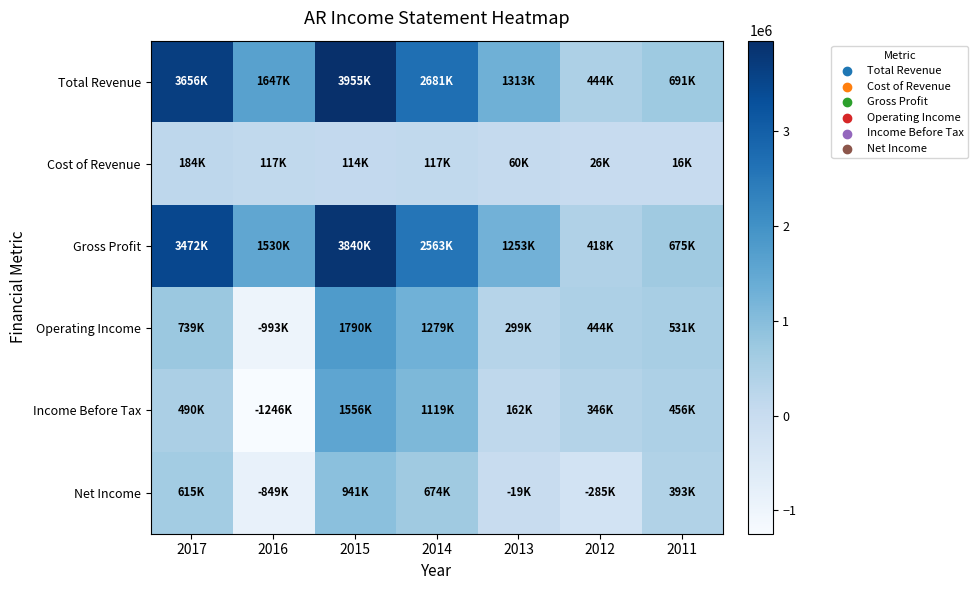

Reading right to left, what are all the values shown in this chart?

Total Revenue: 2011=691400	2012=444500	2013=1313100	2014=2680600	2015=3954900	2016=1646900	2017=3655600
Cost of Revenue: 2011=16500	2012=26500	2013=59900	2014=117300	2015=114300	2016=116700	2017=183600
Gross Profit: 2011=674800	2012=418100	2013=1253200	2014=2563400	2015=3840500	2016=1530200	2017=3472000
Operating Income: 2011=531000	2012=444000	2013=298600	2014=1279300	2015=1790300	2016=-992800	2017=738600
Income Before Tax: 2011=456500	2012=346500	2013=162000	2014=1119300	2015=1555900	2016=-1245800	2017=490100
Net Income: 2011=392700	2012=-285100	2013=-18900	2014=673600	2015=941400	2016=-848800	2017=615100